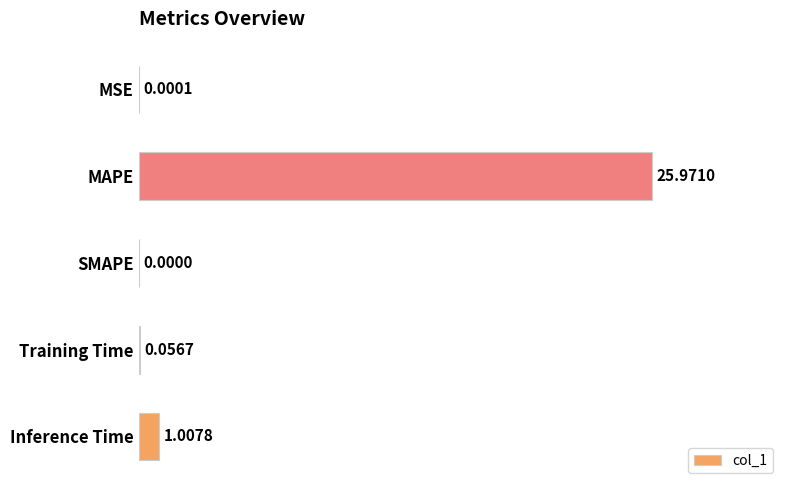

What is the sum of all values?

27.0